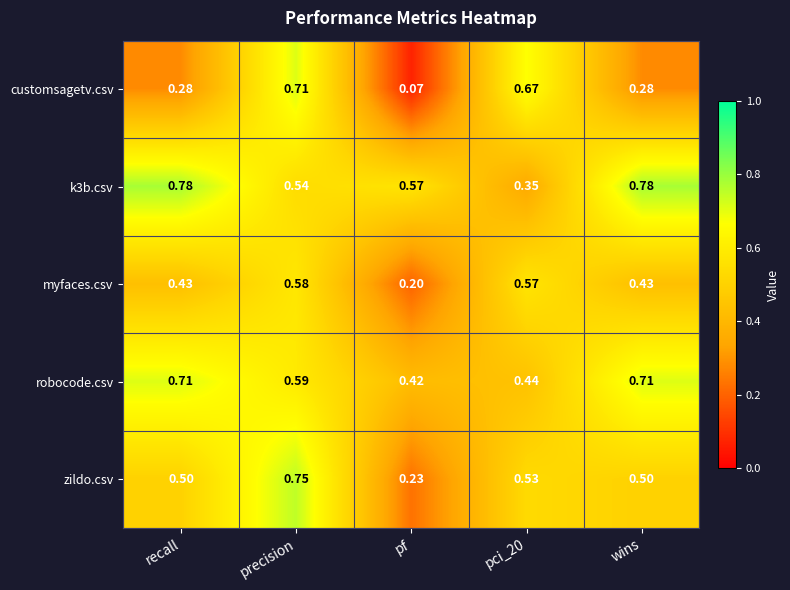

Is the value of zildo.csv at pf greater than the value of k3b.csv at recall?

No